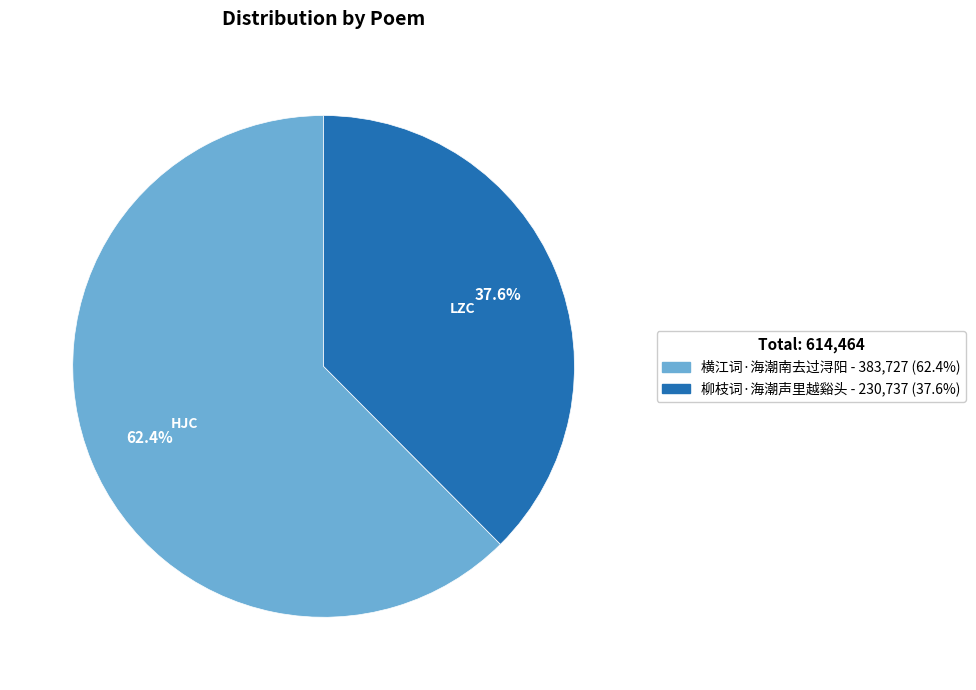

Approximately how many times larger is the value at 横江词·海潮南去过浔阳 compared to 柳枝词·海潮声里越谿头?

1.7